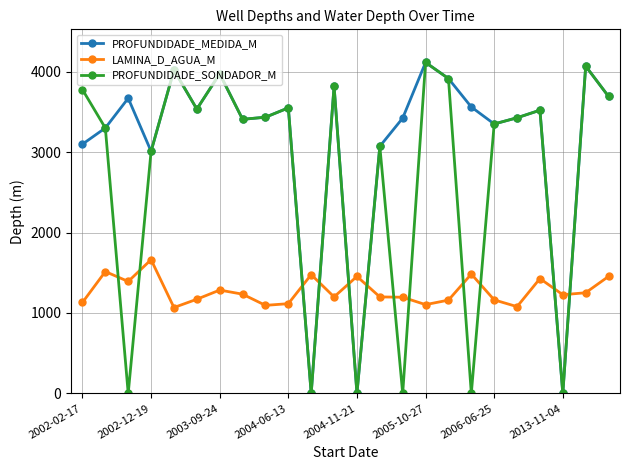

Count the number of data series in this chart.

3